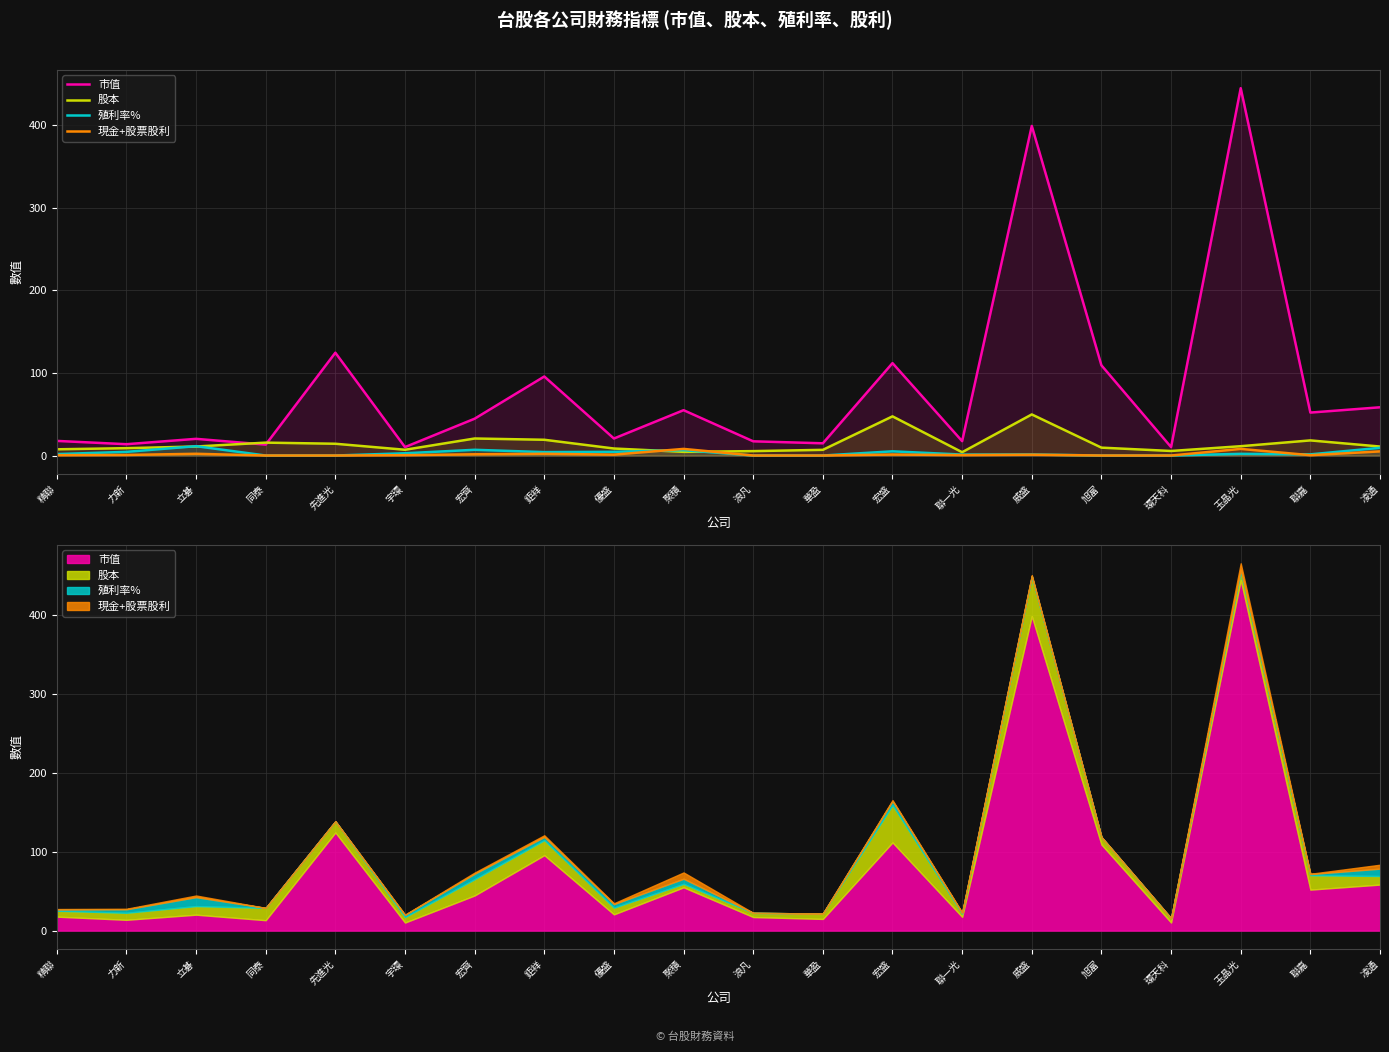

What is the sum of all 股本 values?

285.6